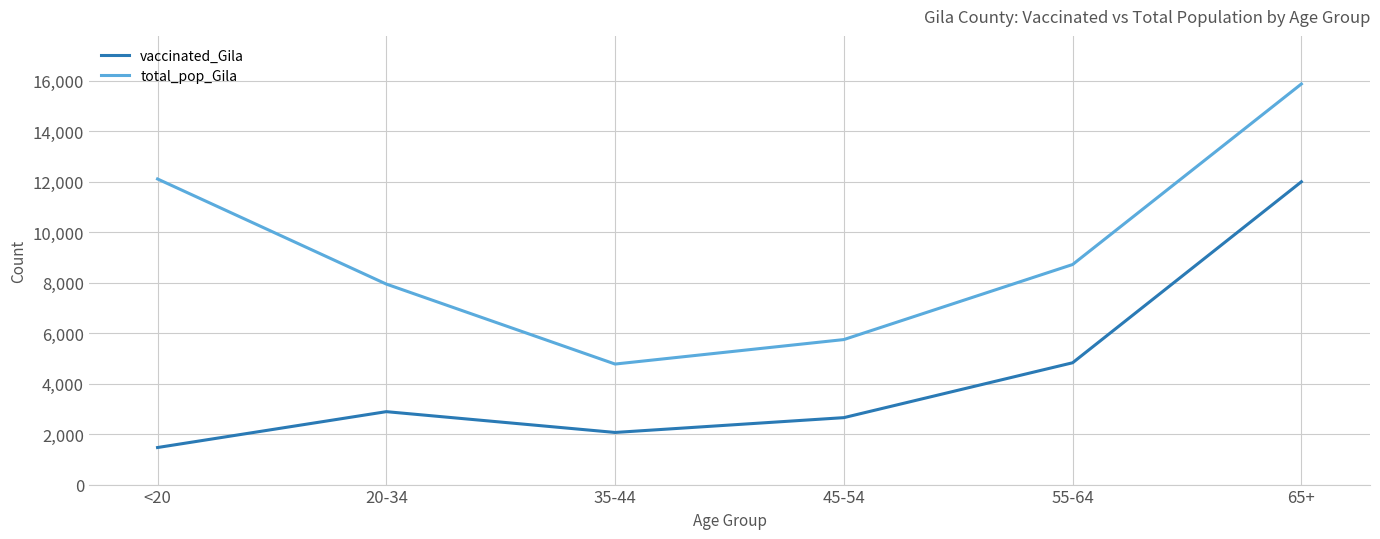

How many lines are shown in the chart?

2